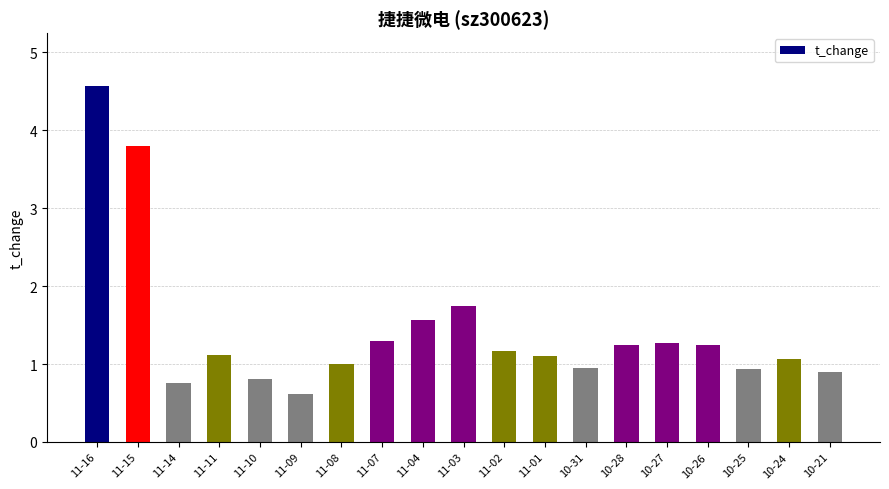

The value at 11-02 is 1.2. True or false?

True